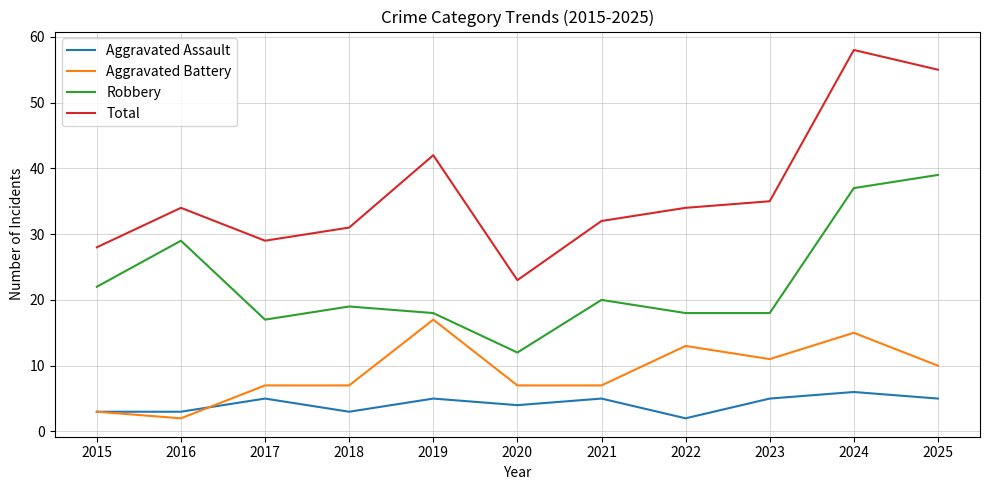

Count the Aggravated Assault values in the range 3 to 5.

9